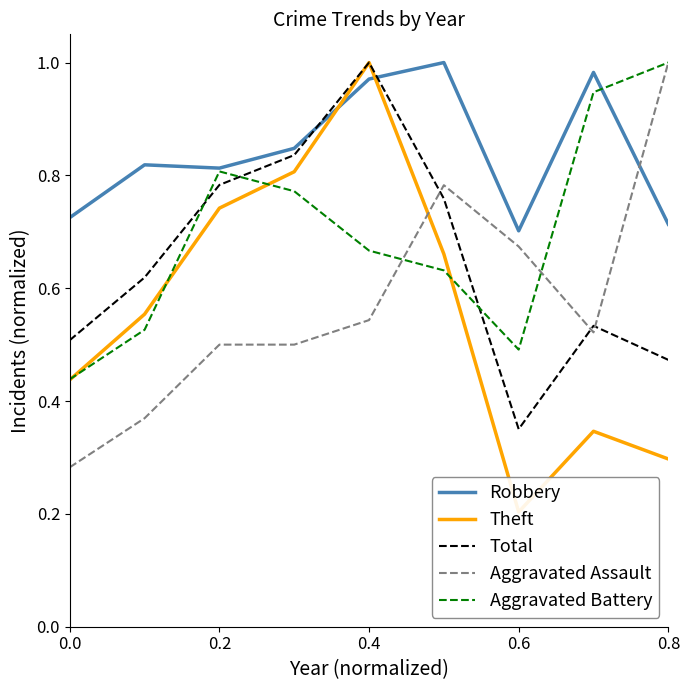

What is the lowest value of the Total series?

0.4